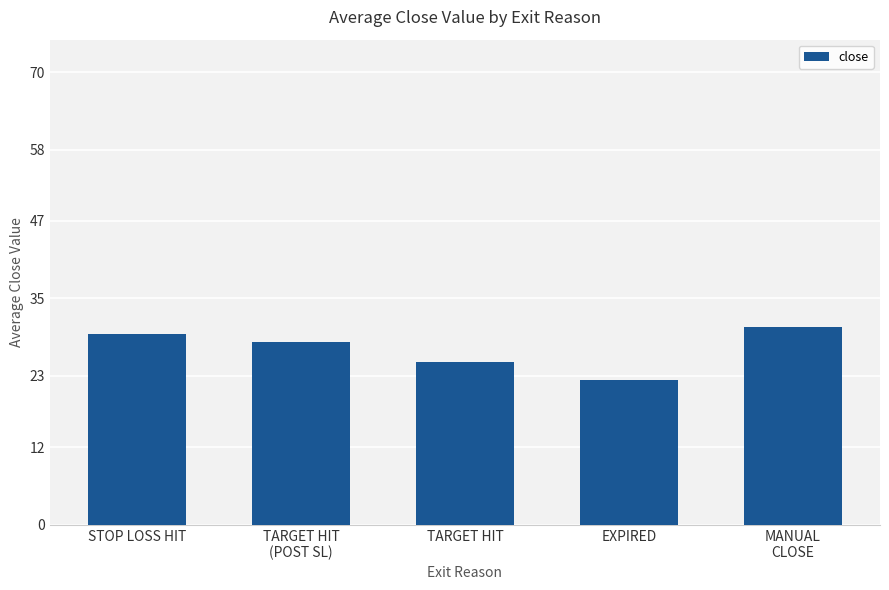

The value at STOP LOSS HIT is 29.5. True or false?

True